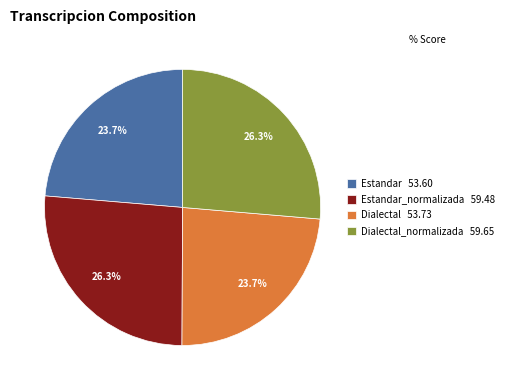

What is the ratio of the value at Estandar 53.60 to the value at Dialectal 53.73?

1.0